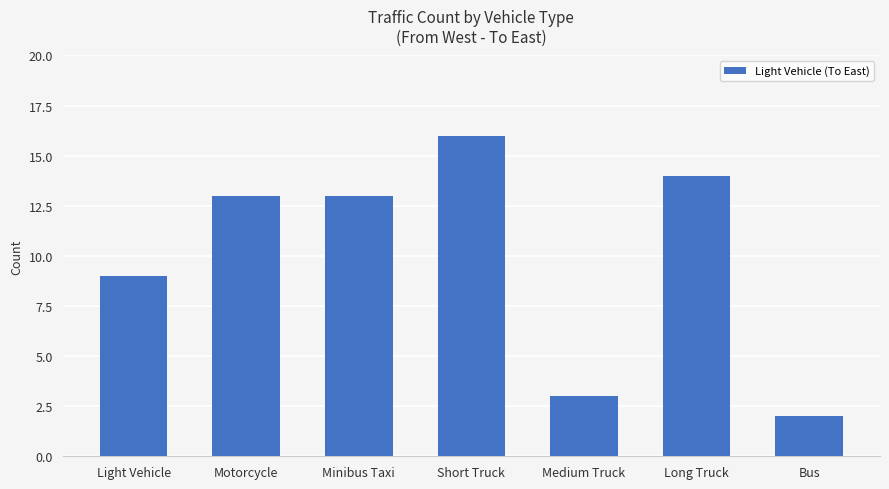

Reading left to right, what are all the values shown in this chart?

9	13	13	16	3	14	2